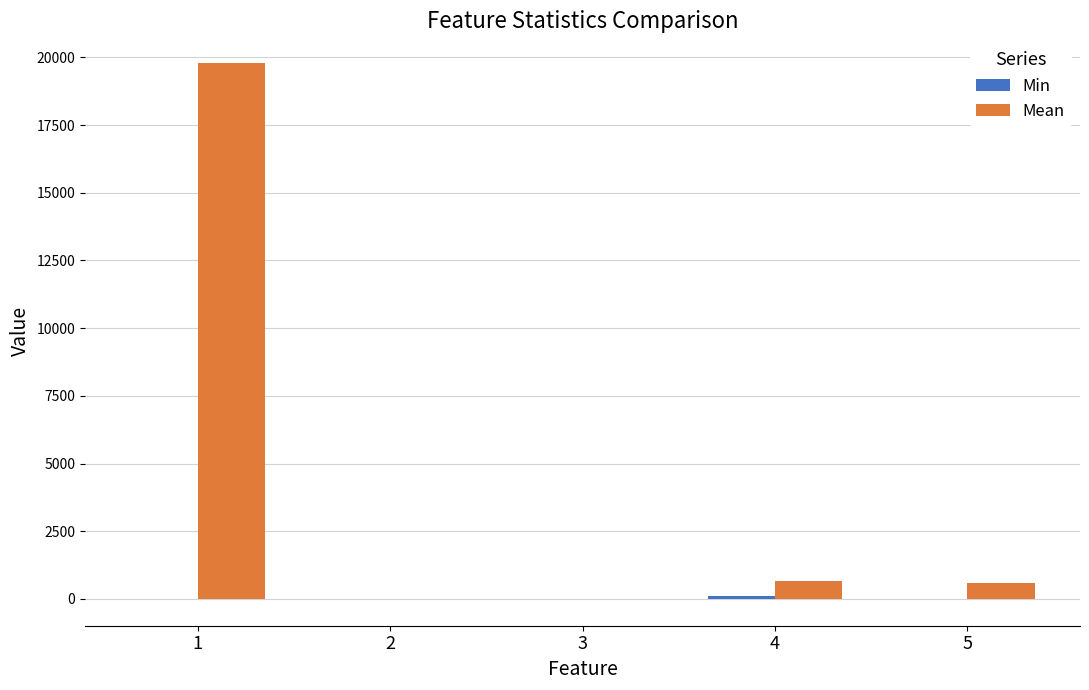

Is it true that Mean equals 27057.3 at 1?

False